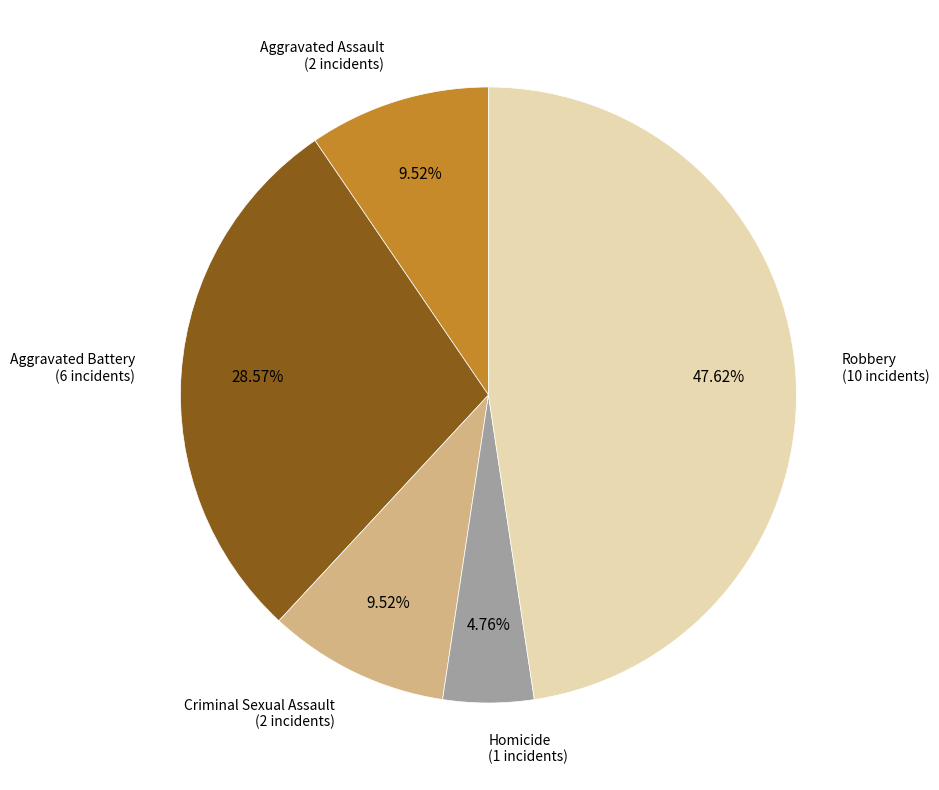

Does any single category account for the majority?

No